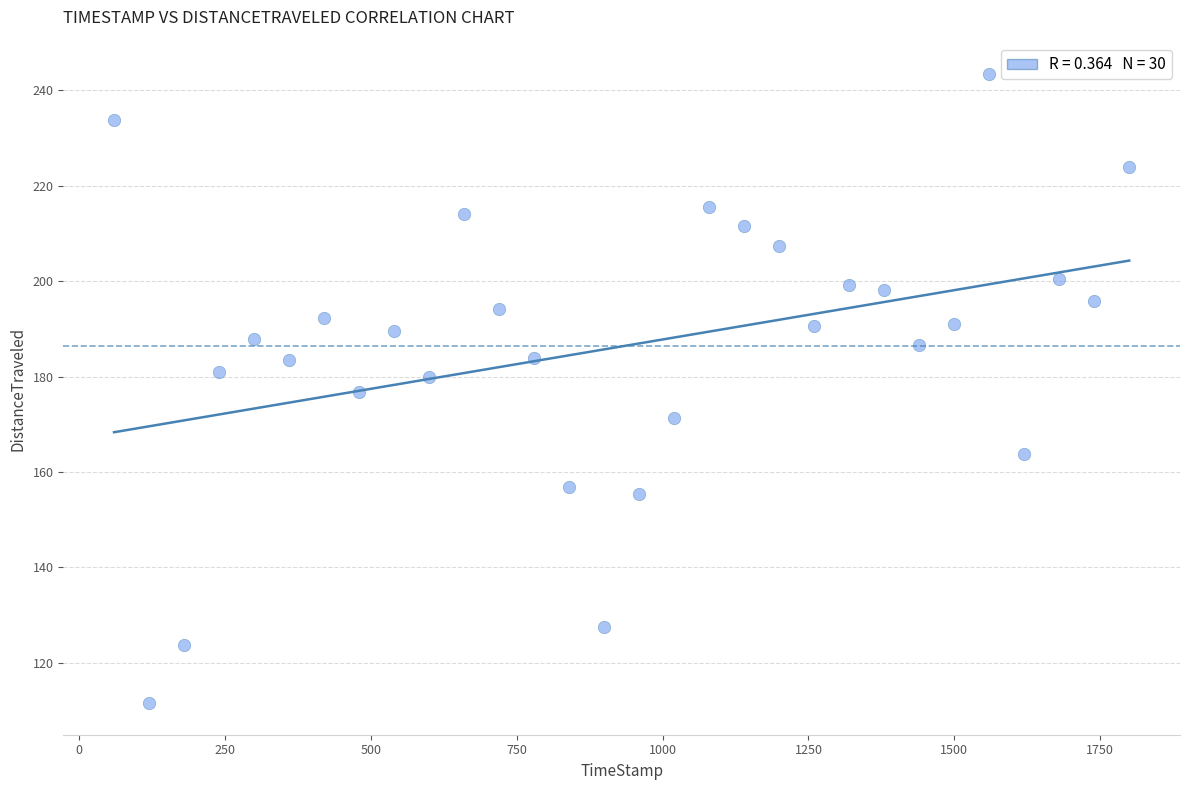

What is the range of X values (max minus min)?

1739.7